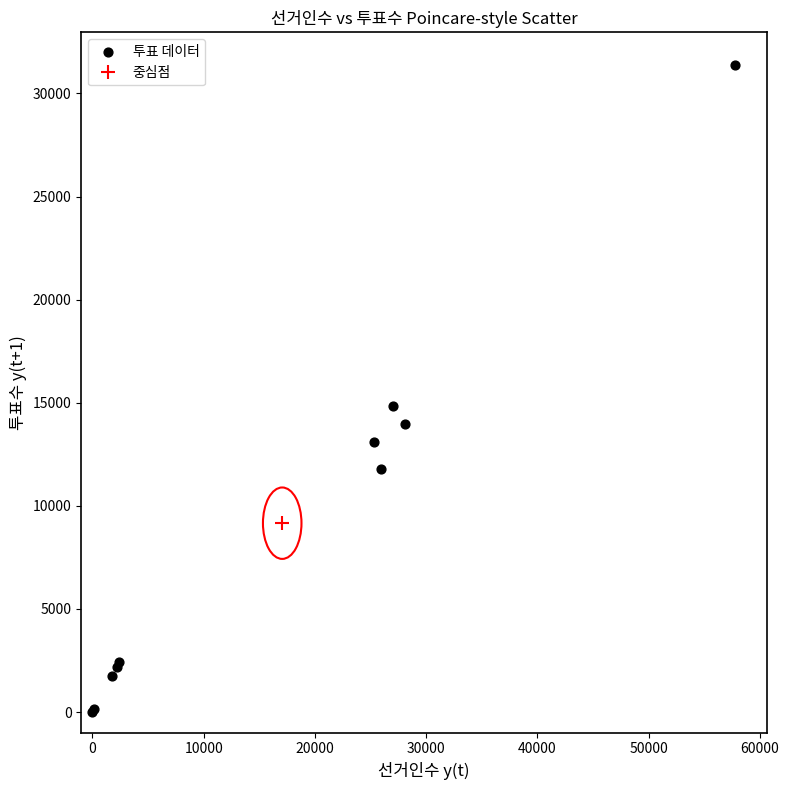

What Y value in the scatter plot is closest to 15711?

14853